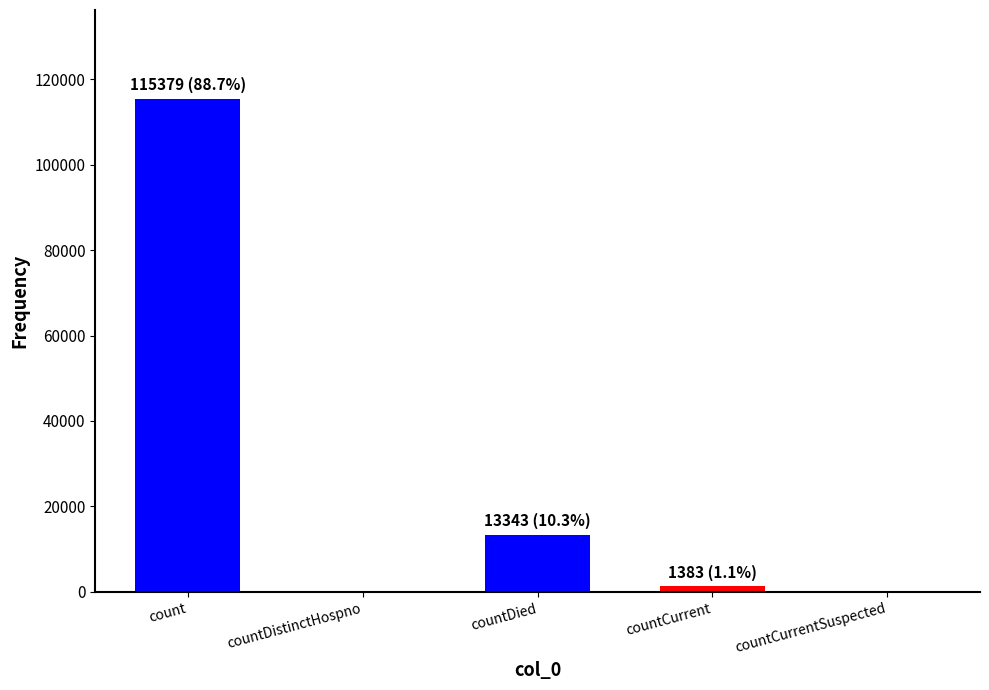

True or false: the data shows 115379 at count.

True